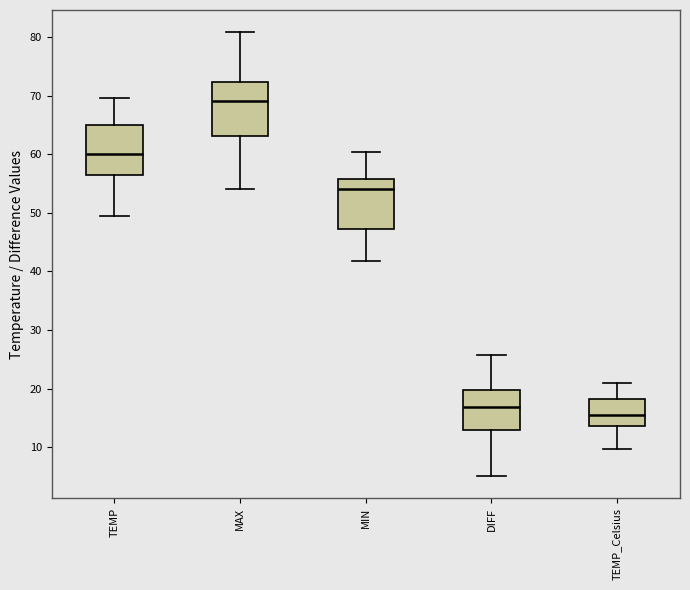

Where does the upper whisker of the box for TEMP end on the y-axis? The values are not printed on the chart, so give them approximately, as read against the axis.

70